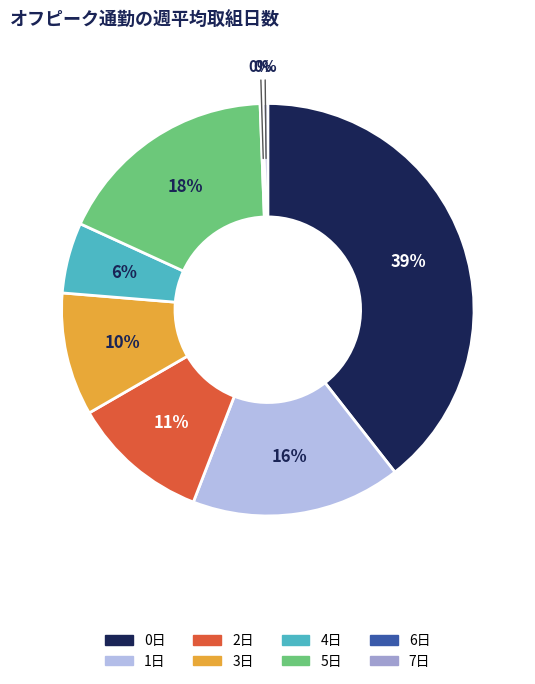

The 0日 slice represents 27% of the pie. True or false?

False